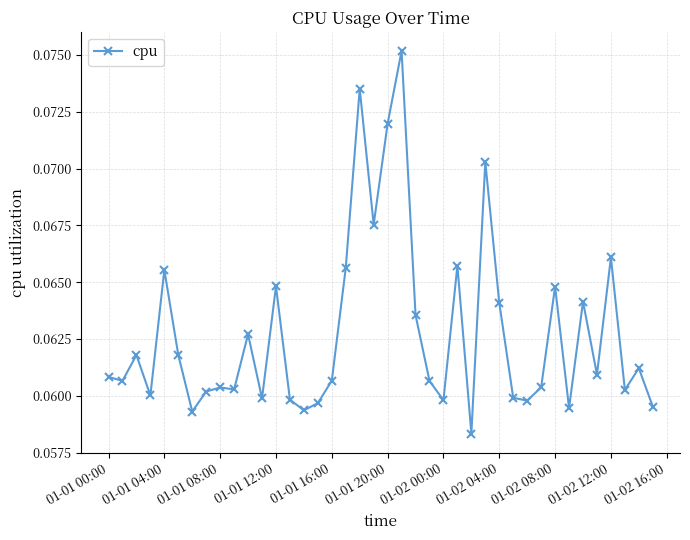

How many lines are shown in the chart?

1